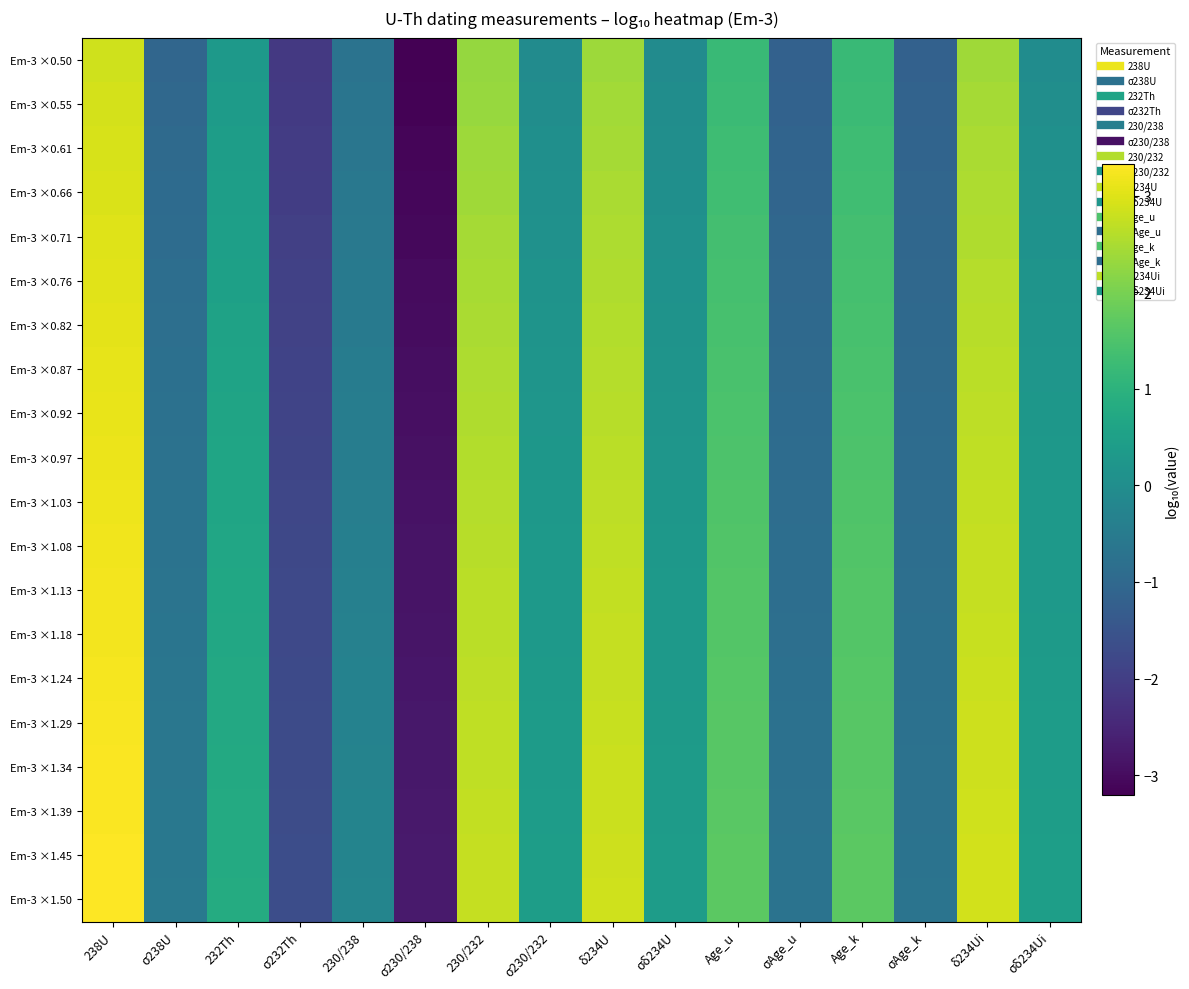

What is the maximum value shown in the chart?

3.3